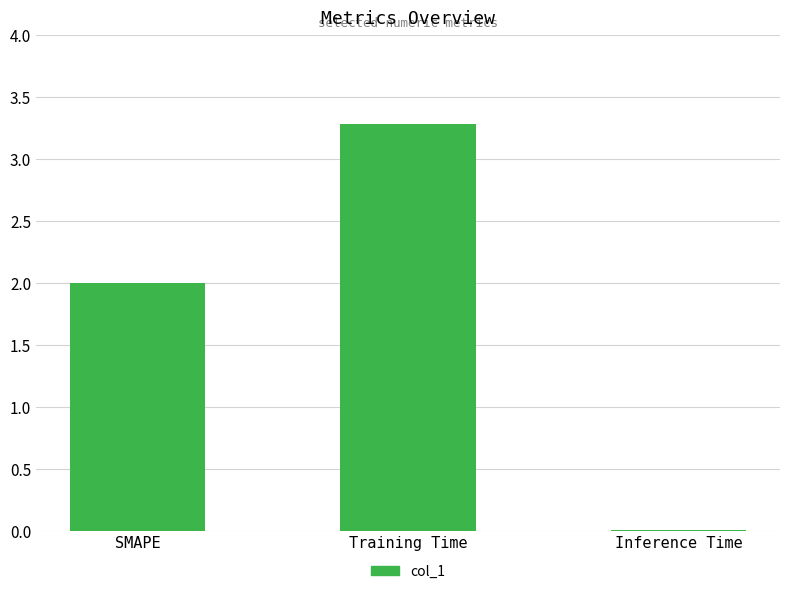

Is it true that the value at SMAPE is 2.0?

True